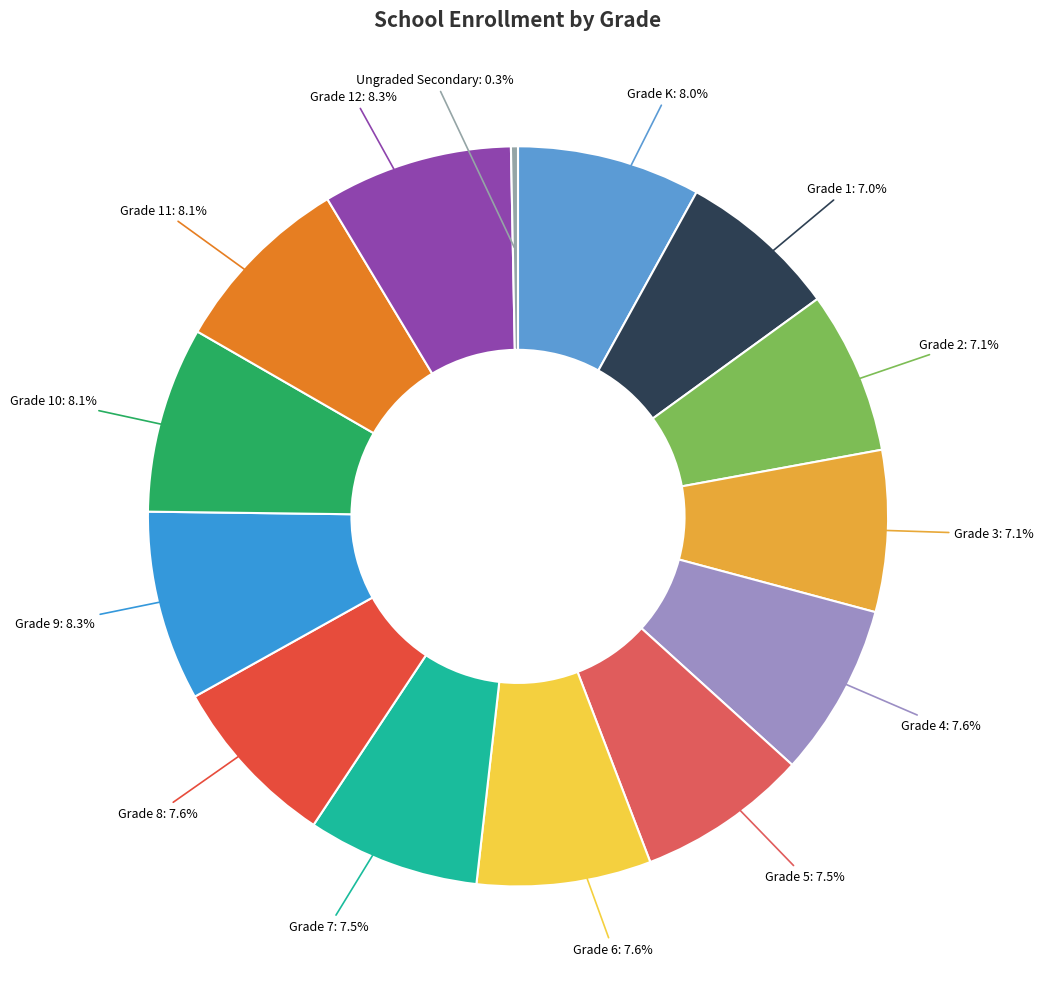

To the nearest percent, what portion does Grade 6 represent?

8%